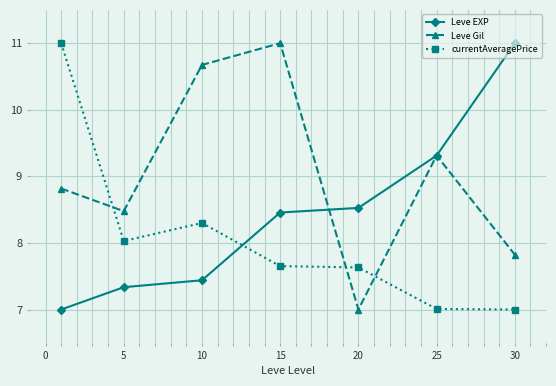

Is this an area chart (filled region under the line)?

No